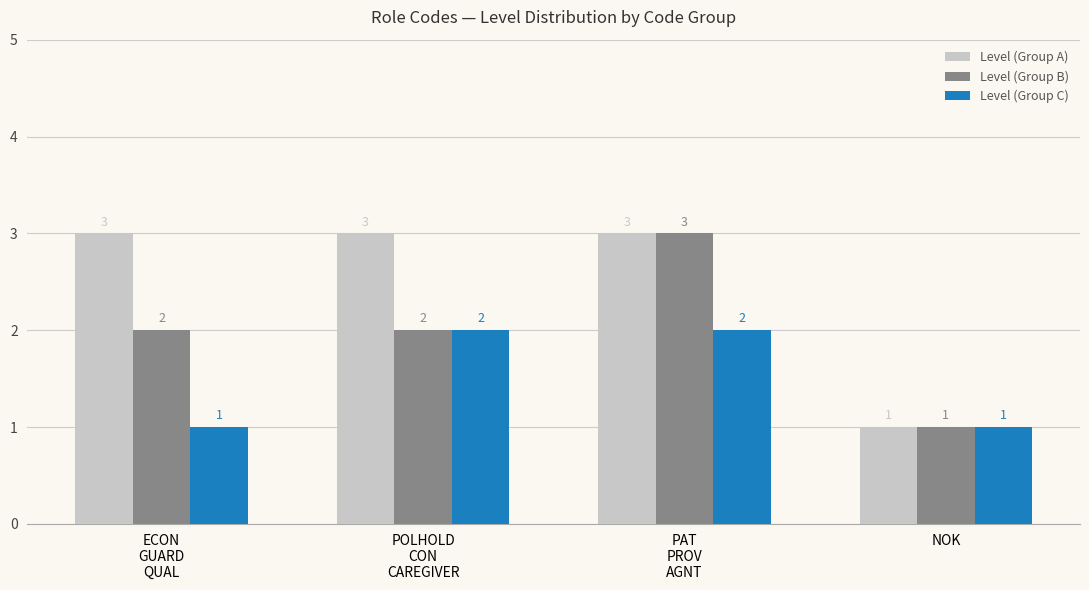

The value of Level (Group B) at ECON
GUARD
QUAL is 3. True or false?

False